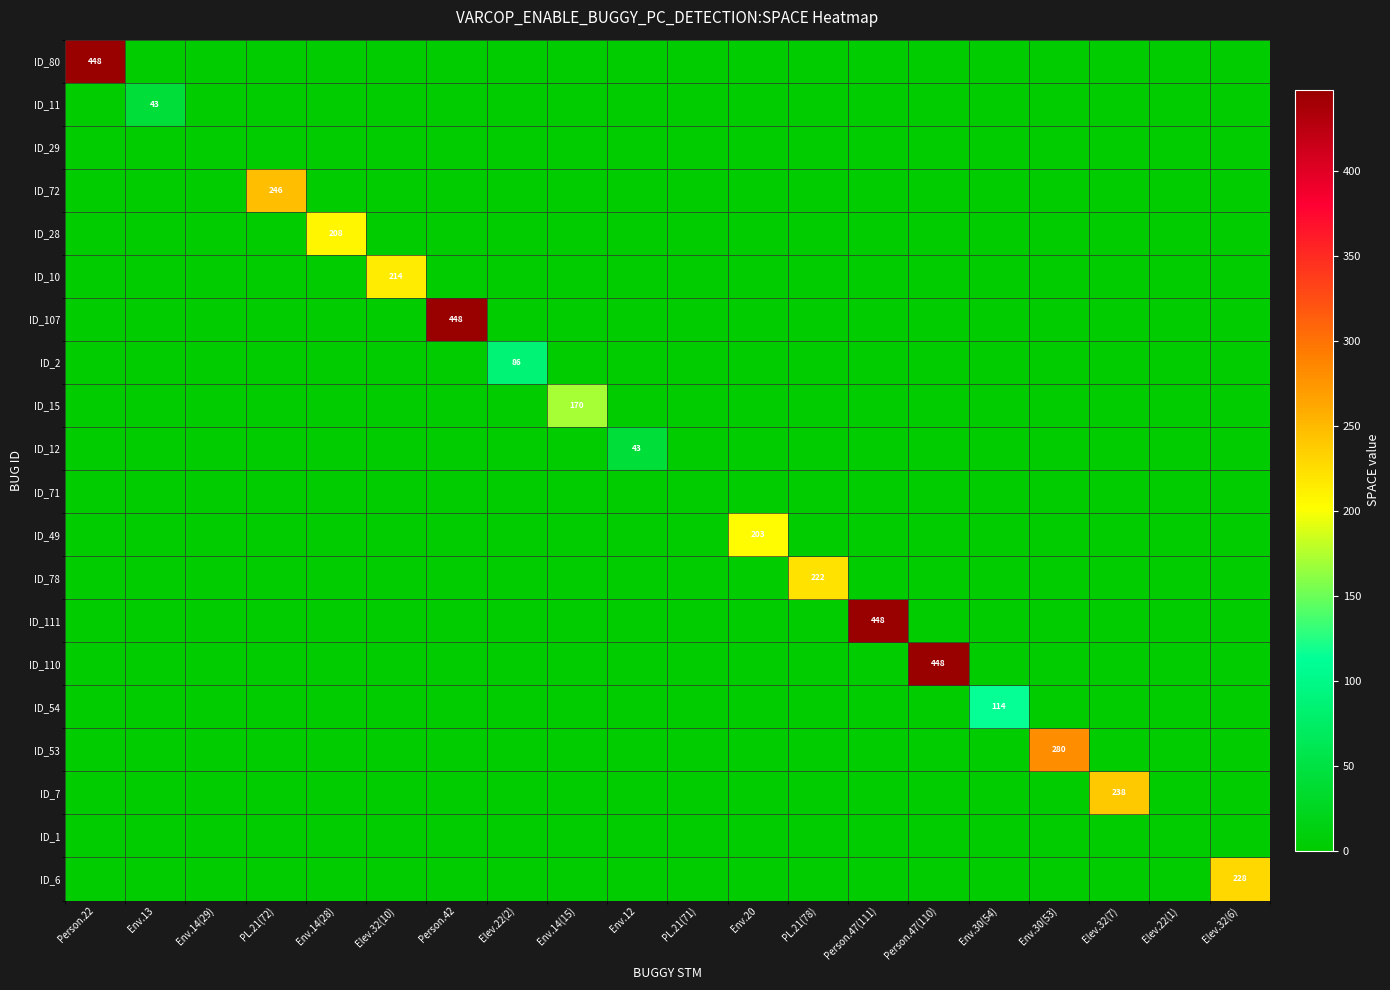

At which label is ID_29 closest to 0?

Person.22